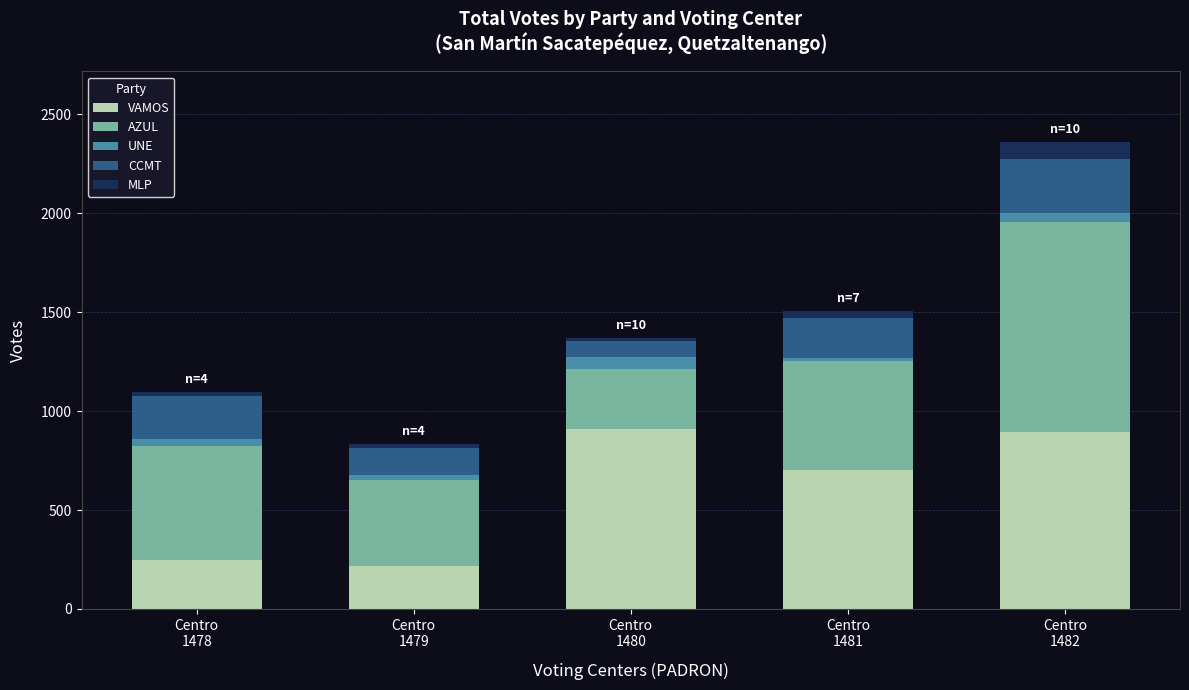

What is the highest value of the VAMOS series?

912